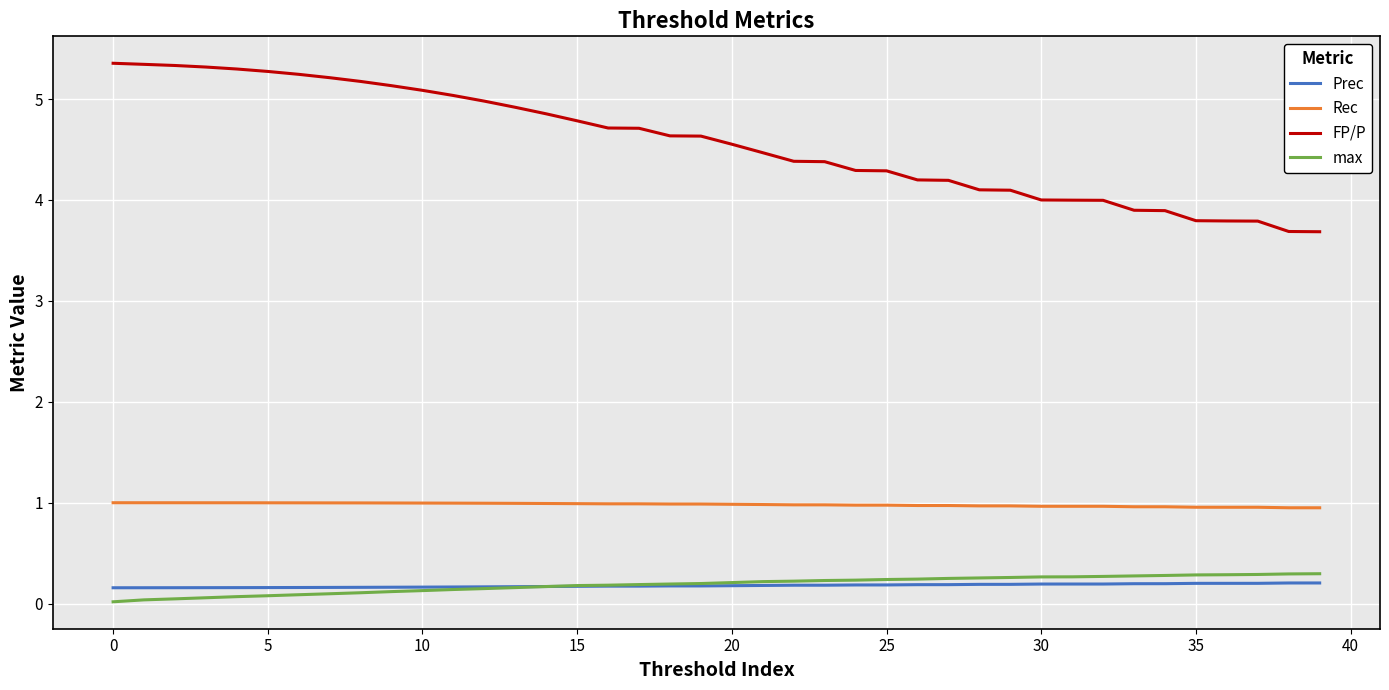

What is the highest value of the FP/P series?

5.4